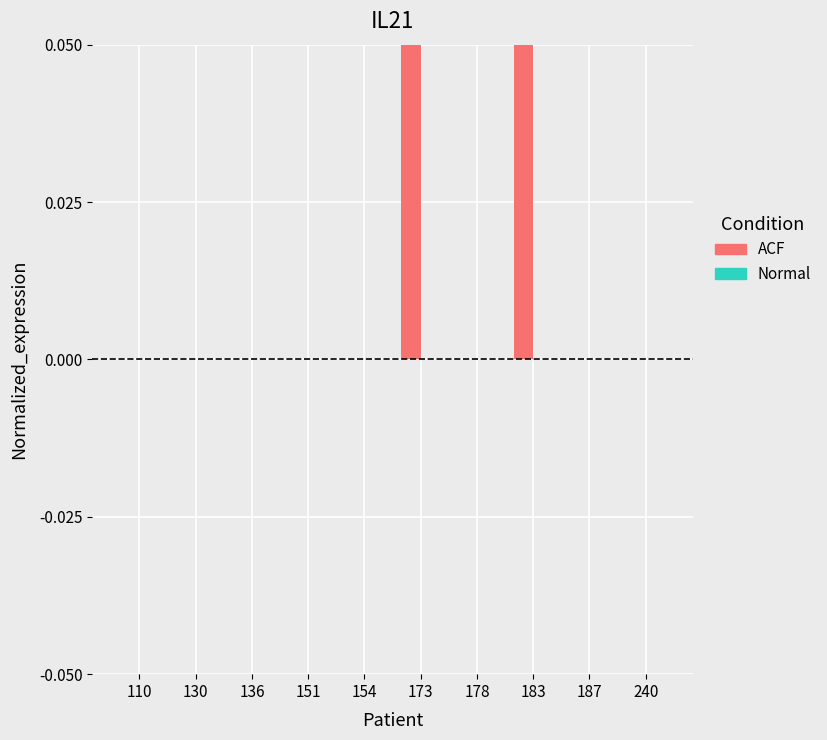

Which has a higher value, 173 or 187?

173